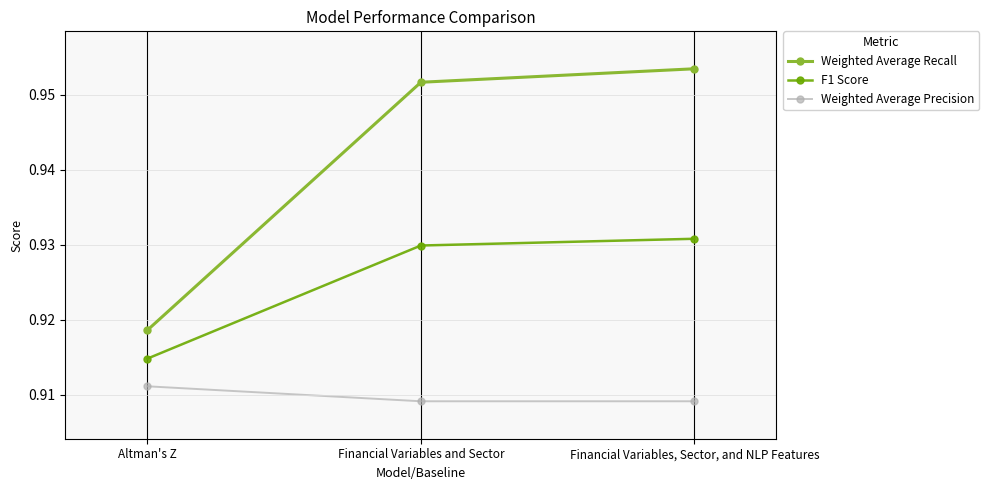

Which category has the lowest value in the F1 Score series?

Altman's Z